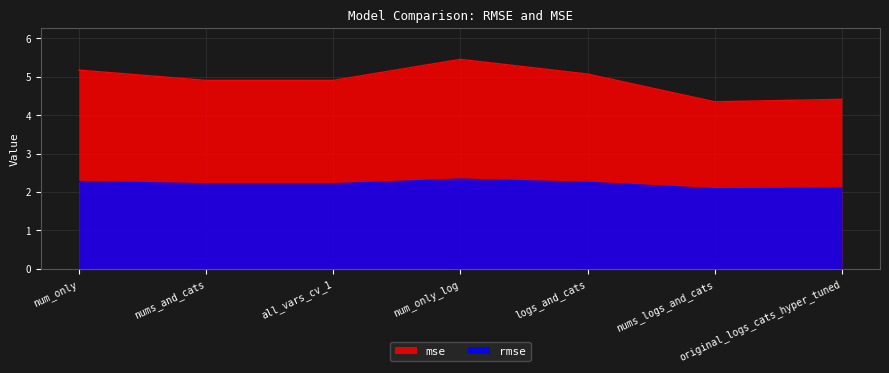

What is the total value across all series at num_only_log?

7.8